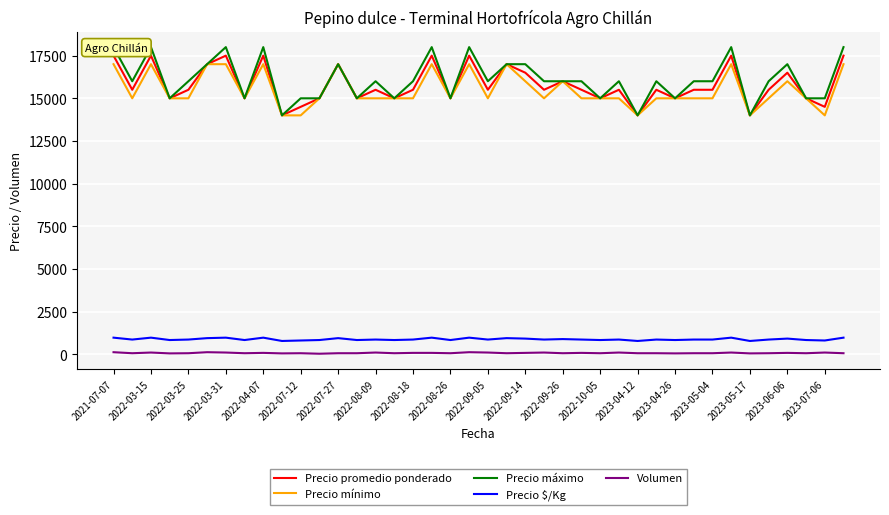

True or false: Precio $/Kg and Volumen cross at least once.

False